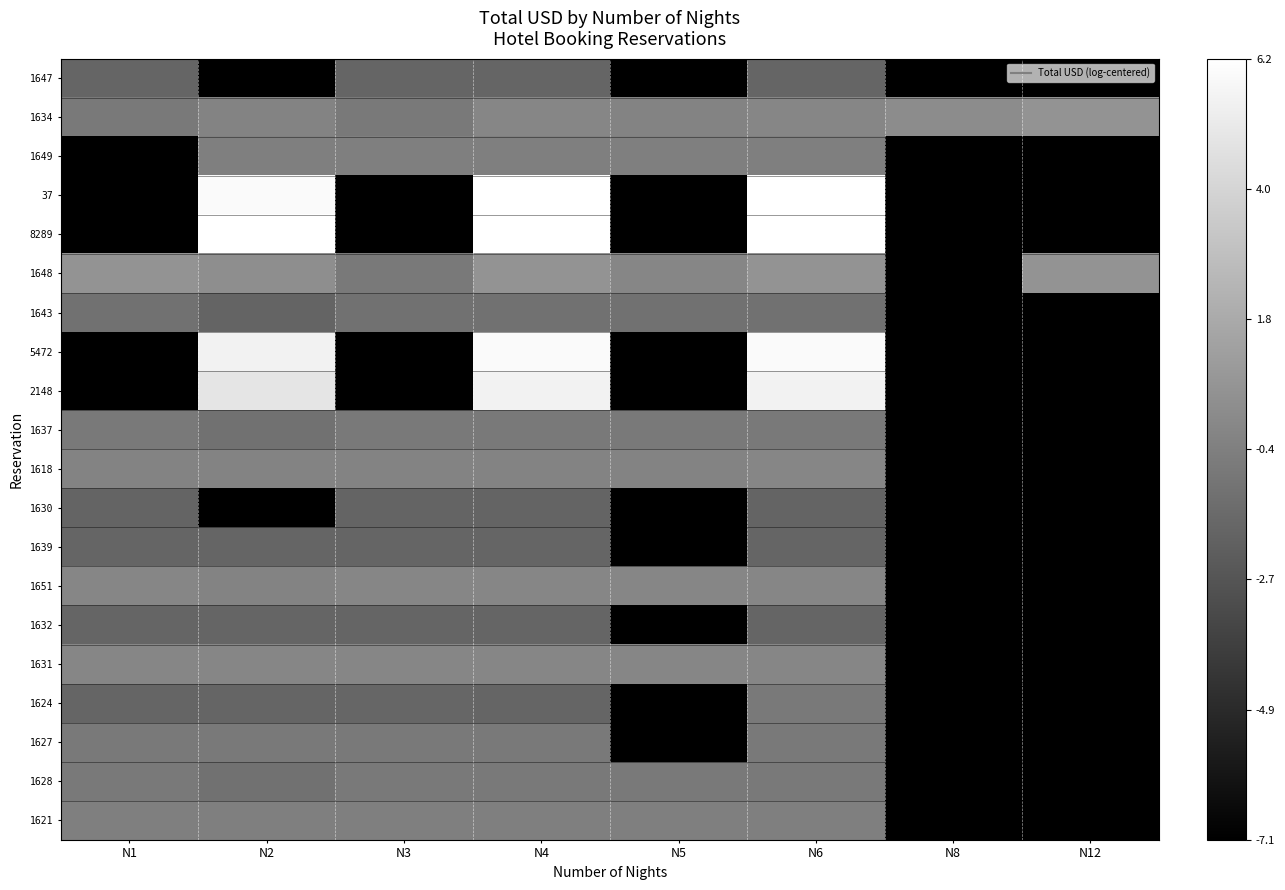

At which category does the chart reach its peak across all series?

N4